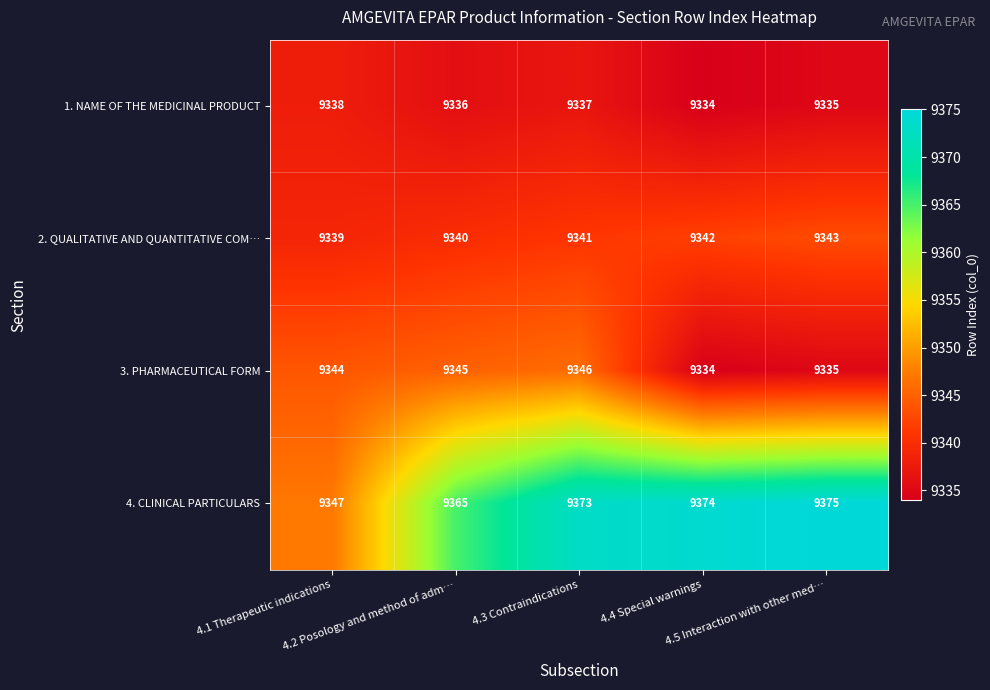

Count the number of data series in this chart.

4